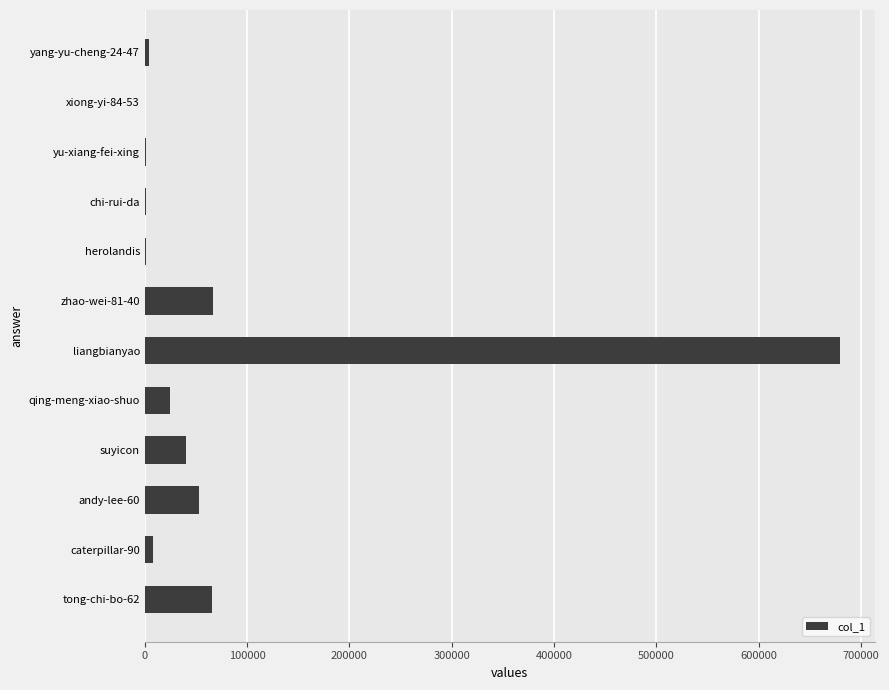

The chart shows a value of 24711 at qing-meng-xiao-shuo. True or false?

True